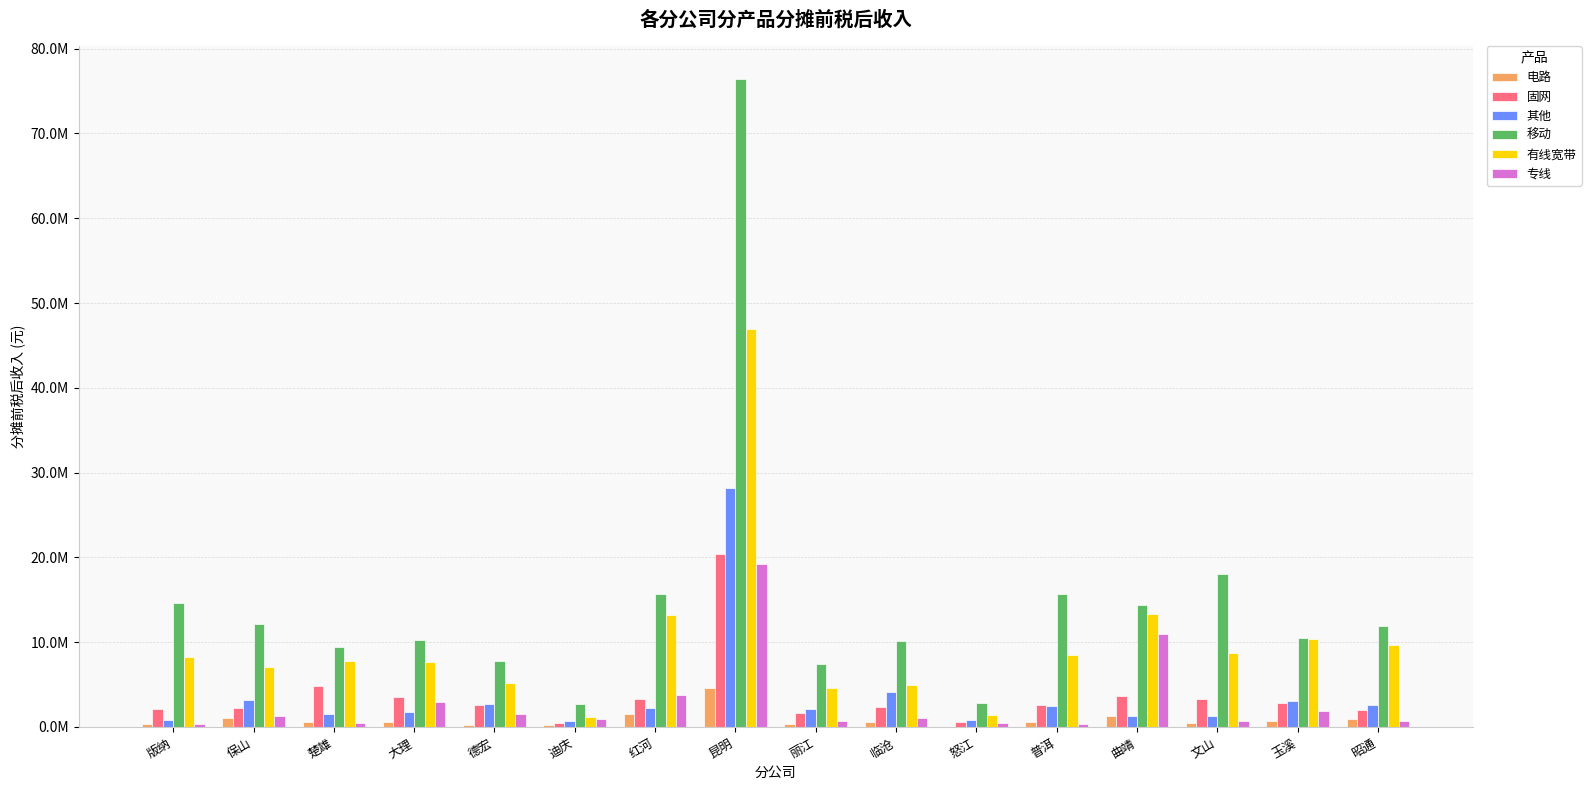

Are the bars grouped side by side (vs. stacked)?

Yes